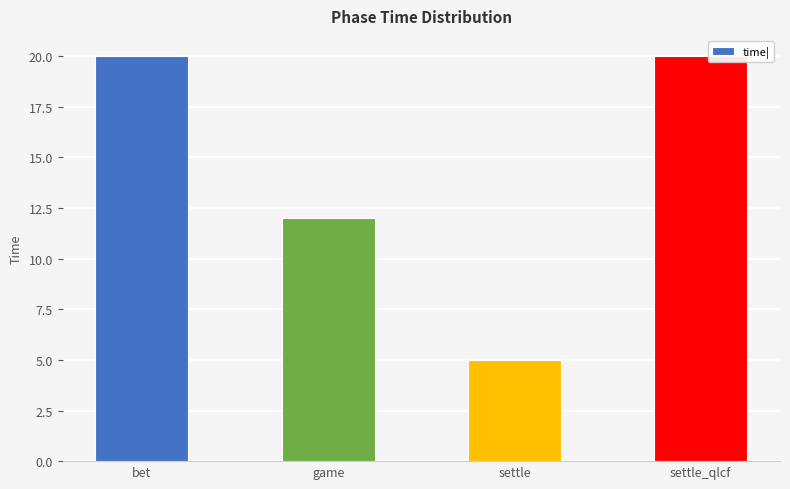

How many distinct data groups are displayed?

1